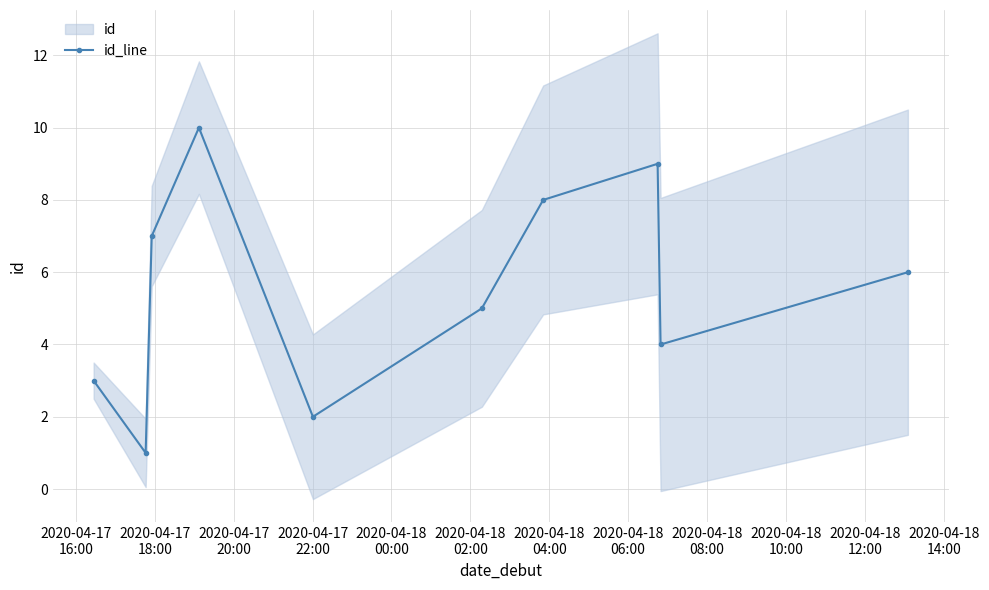

How many values are below 6?

5